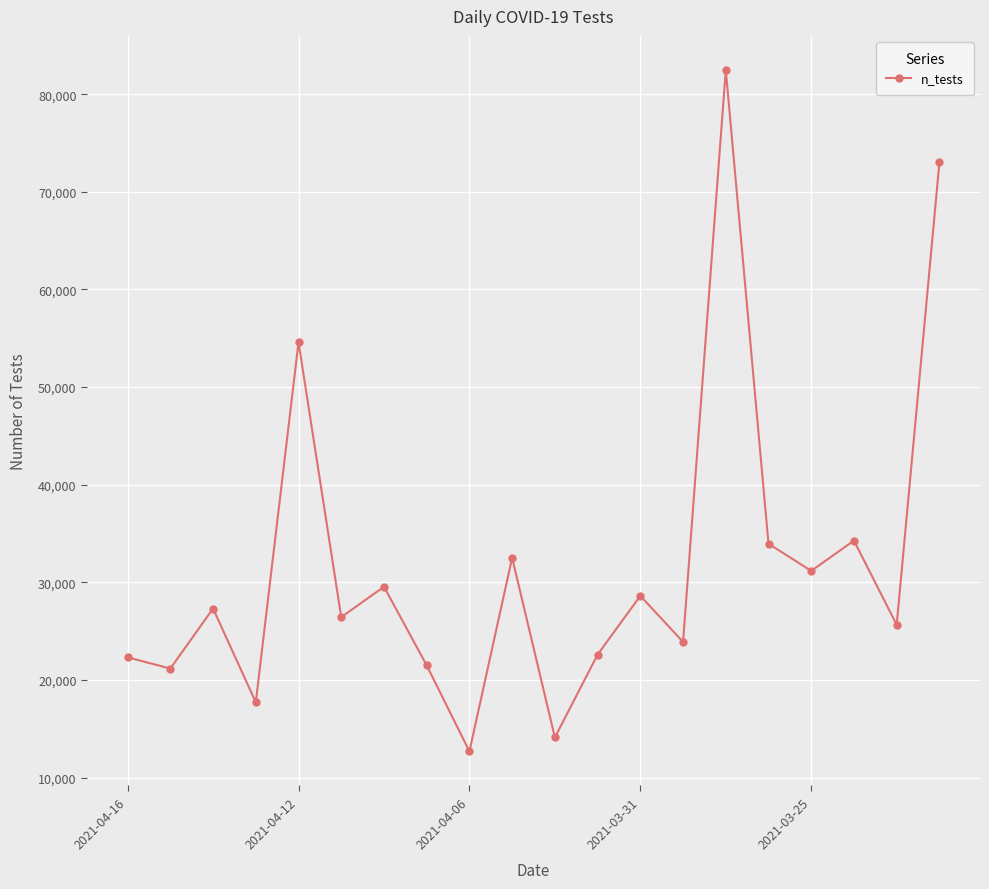

What is the value of the 20th point from the left?

73003